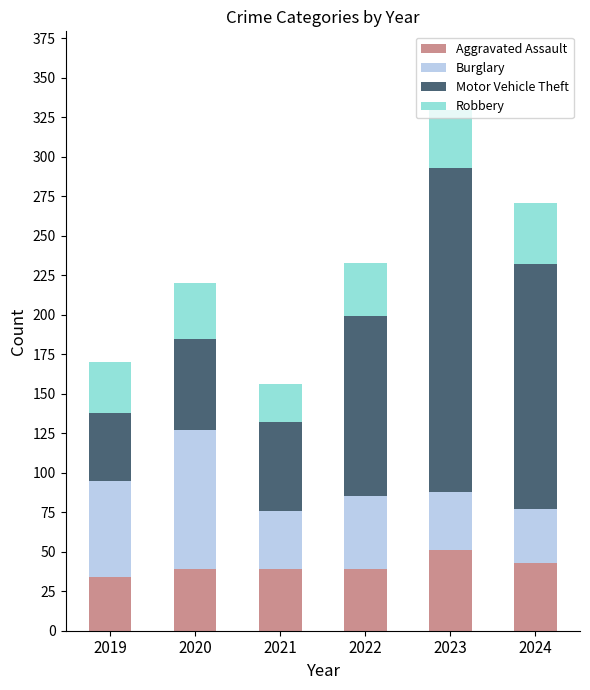

How many data points does each series have?

6